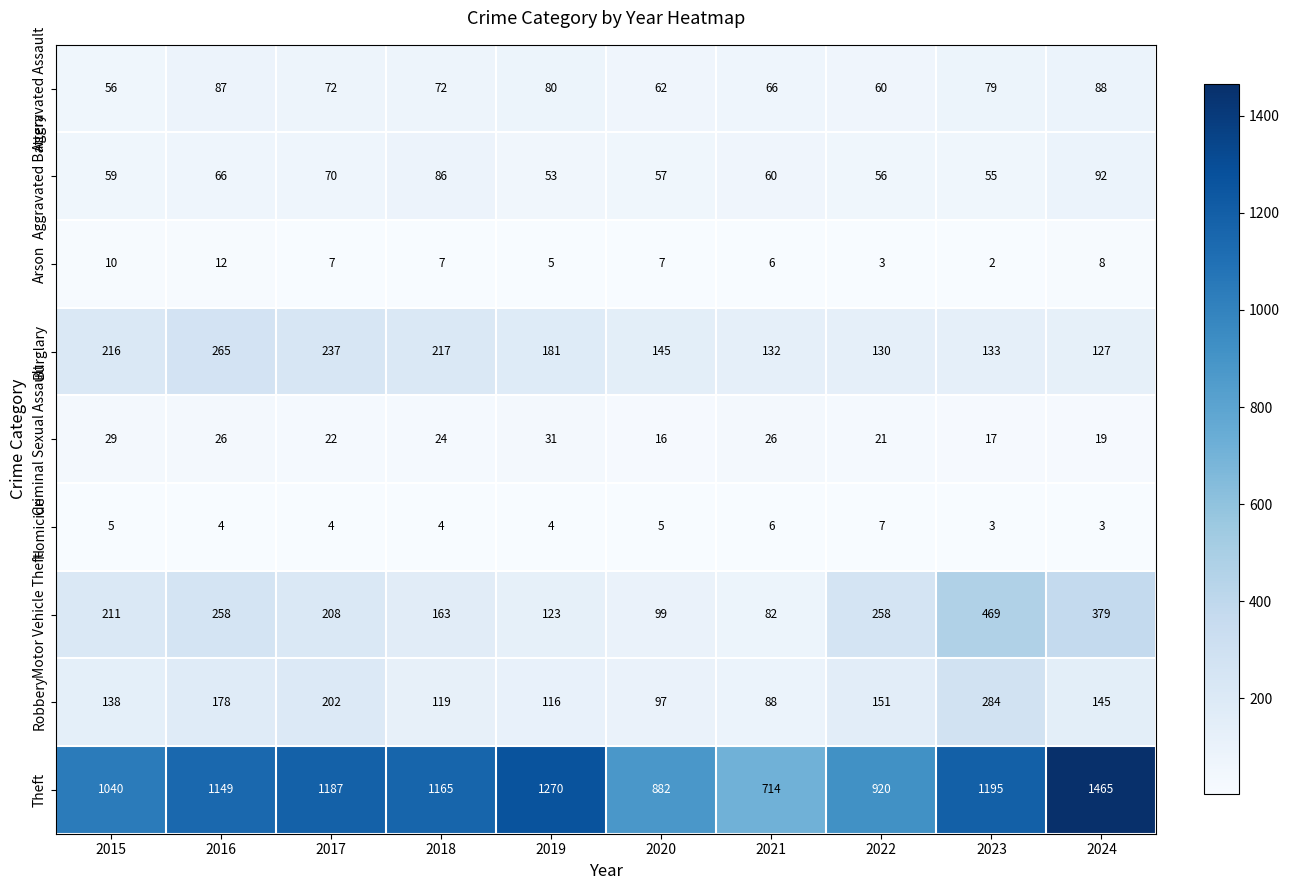

What is the sum of all Criminal Sexual Assault values?

231